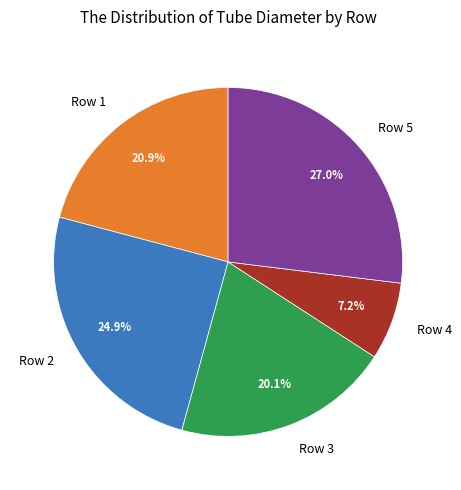

The Row 4 slice represents 1% of the pie. True or false?

False